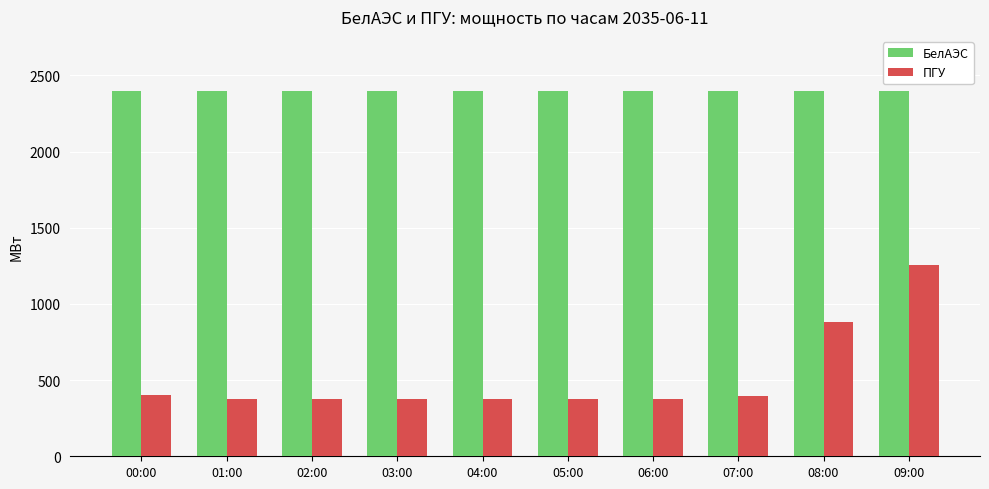

What is the difference between the highest and lowest values at 07:00?

2003.3